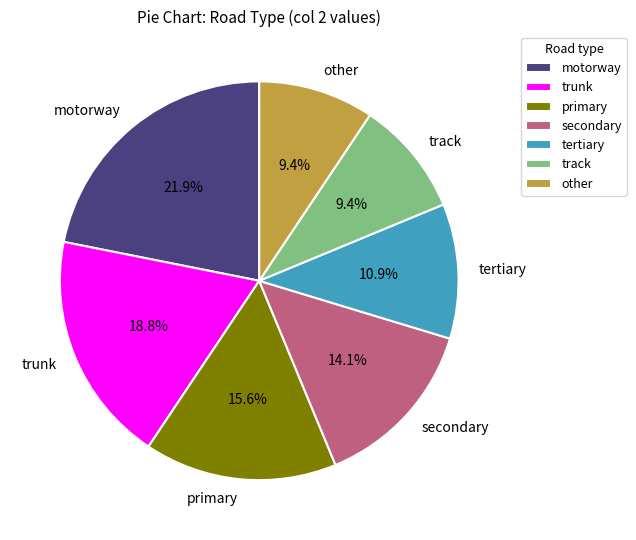

To the nearest percent, what is the combined percentage of secondary and other?

23%